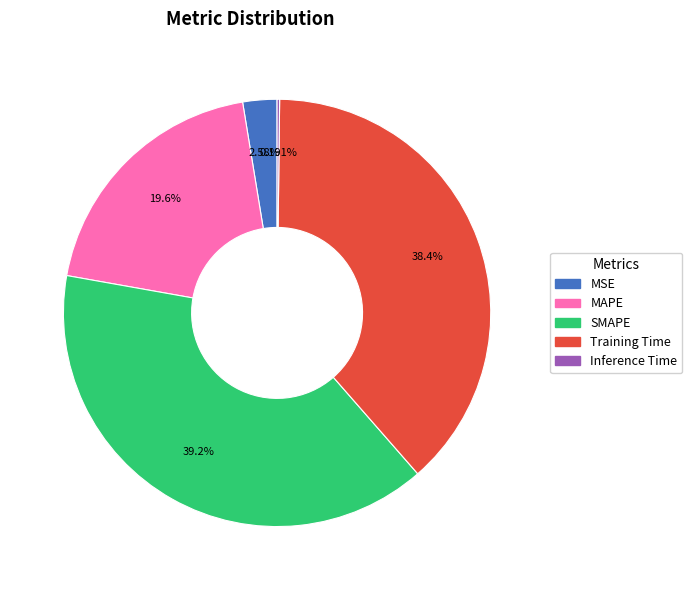

What is the largest slice in the pie chart?

SMAPE